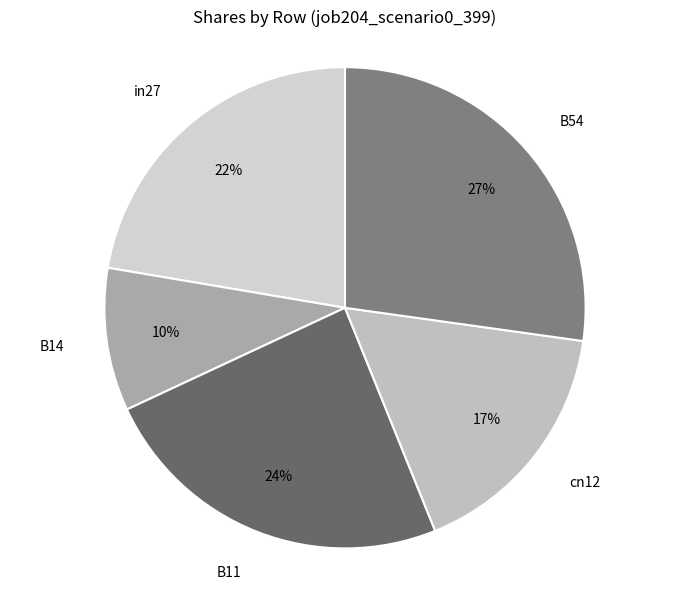

What percentage is the cn12 slice, to the nearest percent?

17%